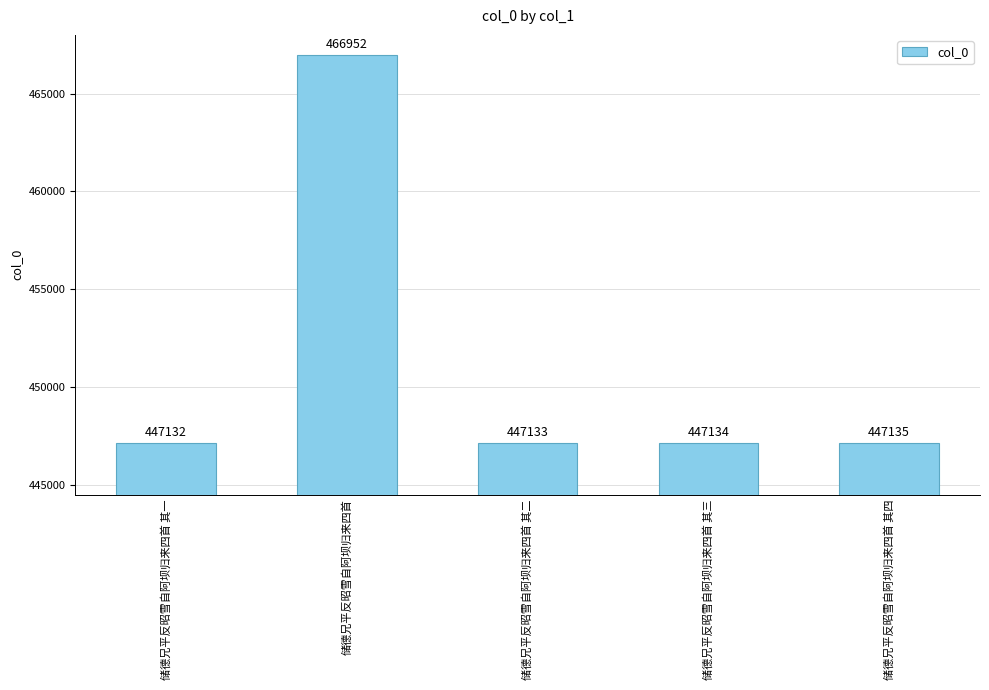

What position from the right is 储德兄平反昭雪自阿坝归来四首?

4